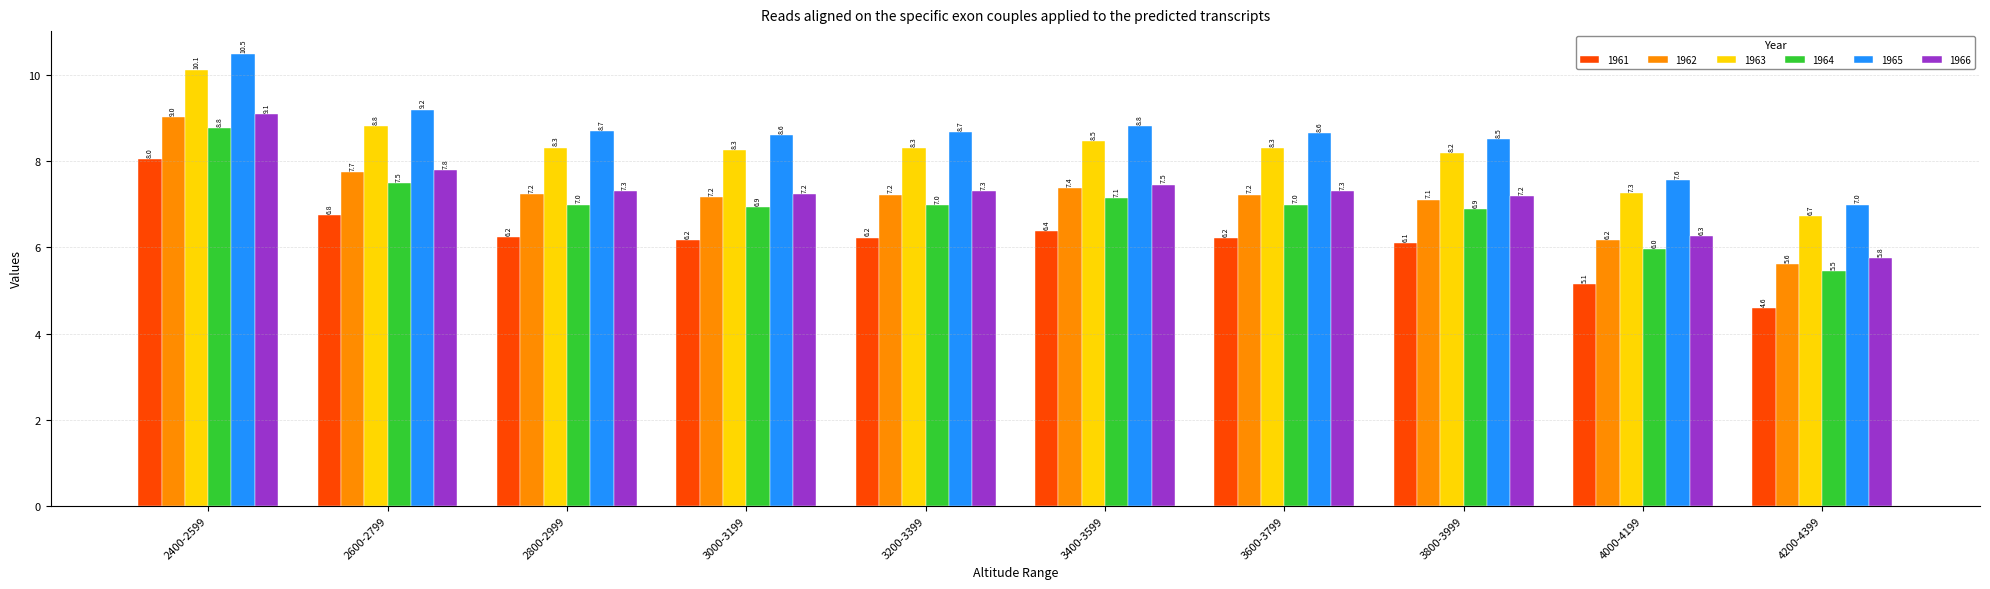

The value of 1966 at 2400-2599 is 9.1. True or false?

True